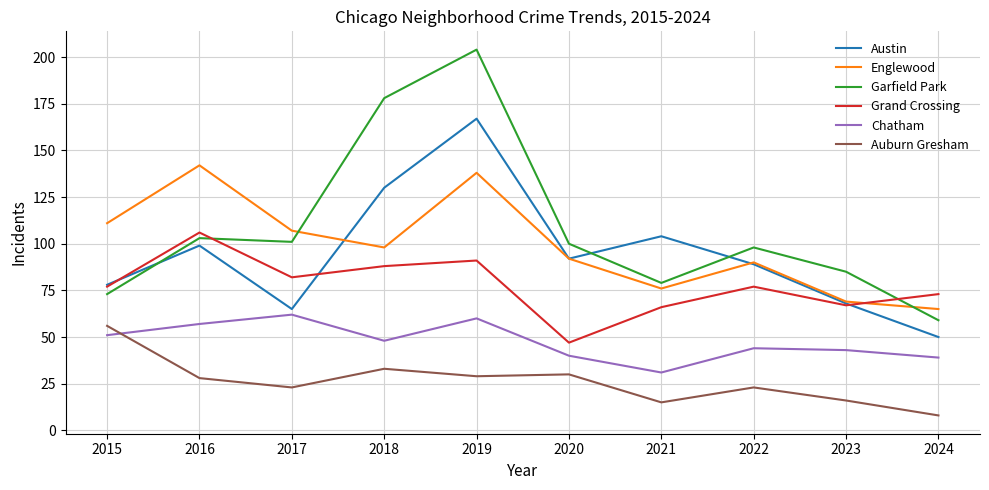

What is the lowest value of the Austin series?

50